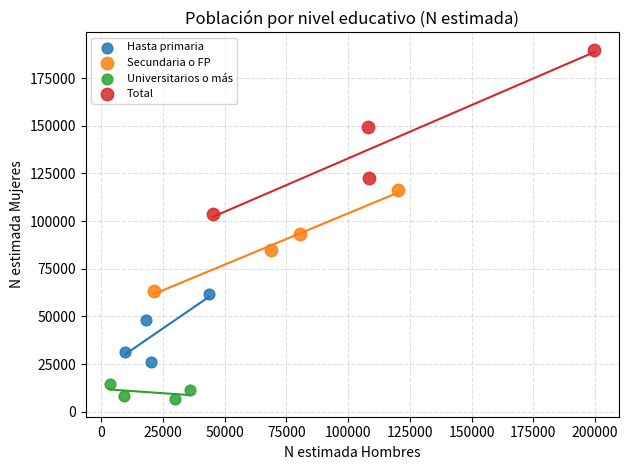

What are all the series names shown in the legend?

Hasta primaria, Secundaria o FP, Universitarios o más, Total